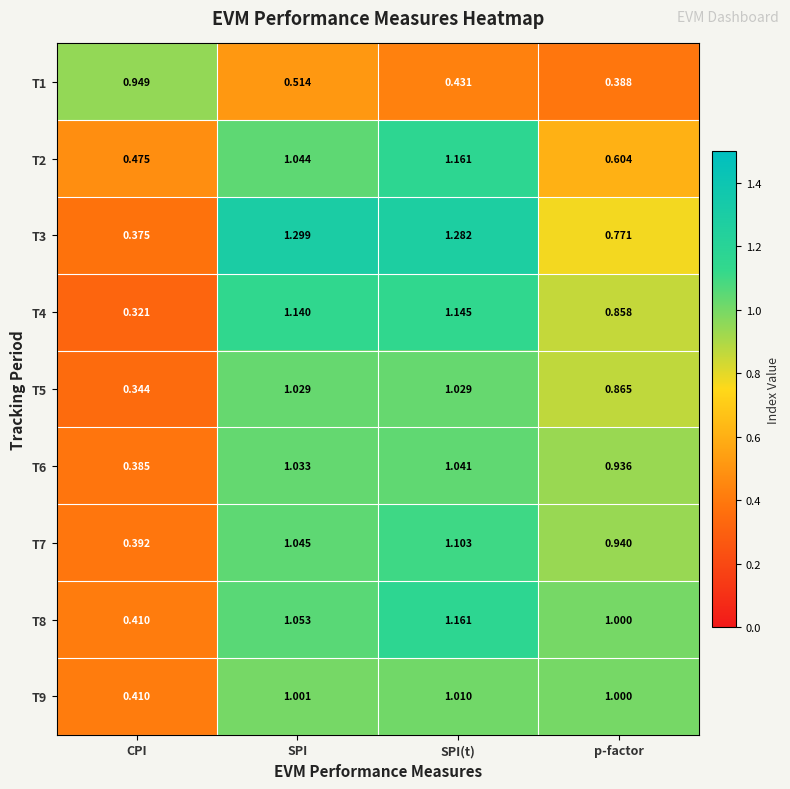

Which label corresponds to the largest value in the chart?

SPI